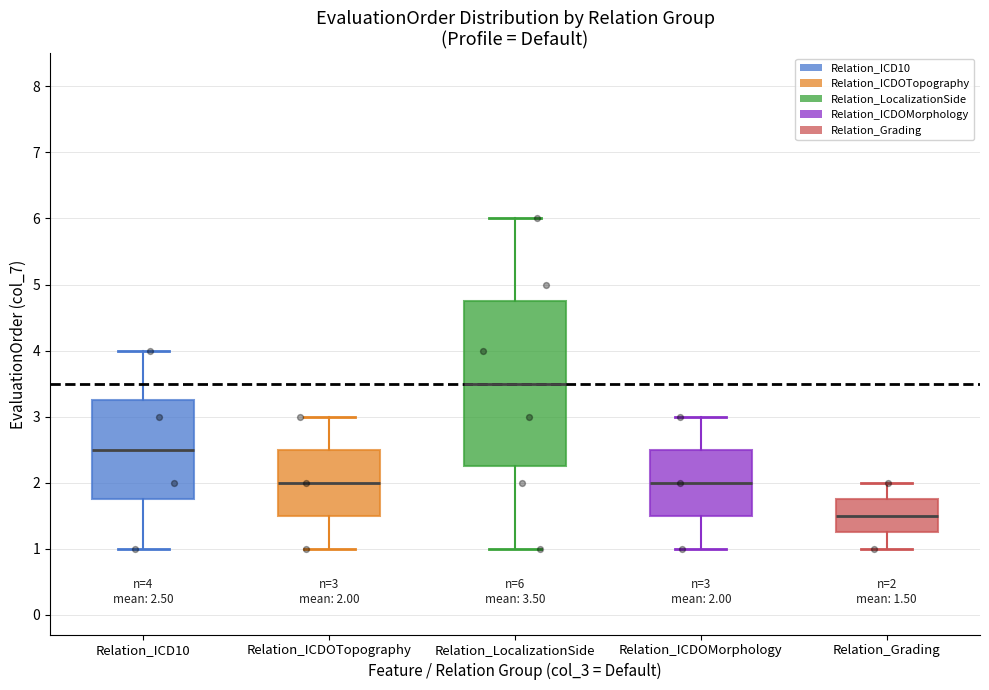

Which box has the highest median line?

Relation_LocalizationSide